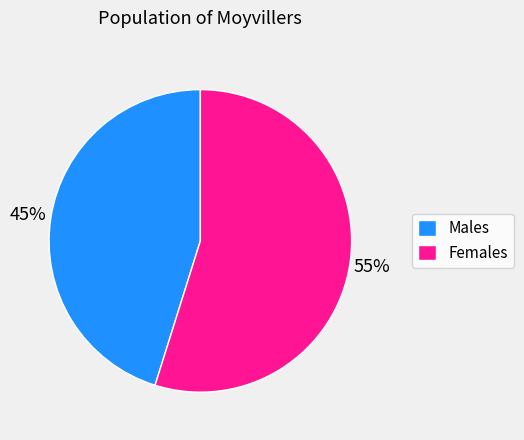

Is it true that Males is 40% of the pie?

False